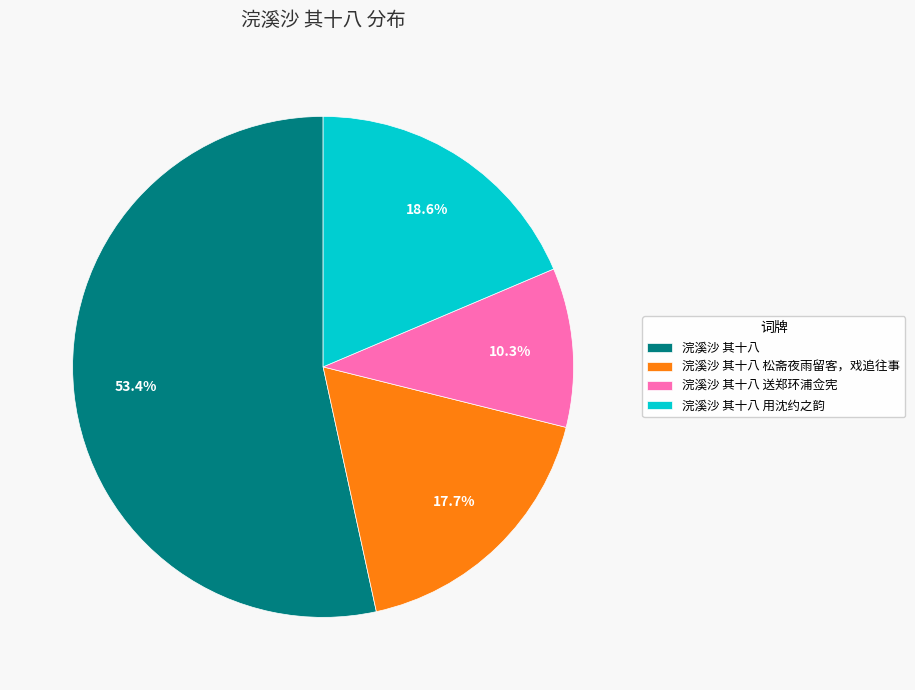

True or false: 浣溪沙 其十八 松斋夜雨留客，戏追往事 accounts for 18% of the total.

True